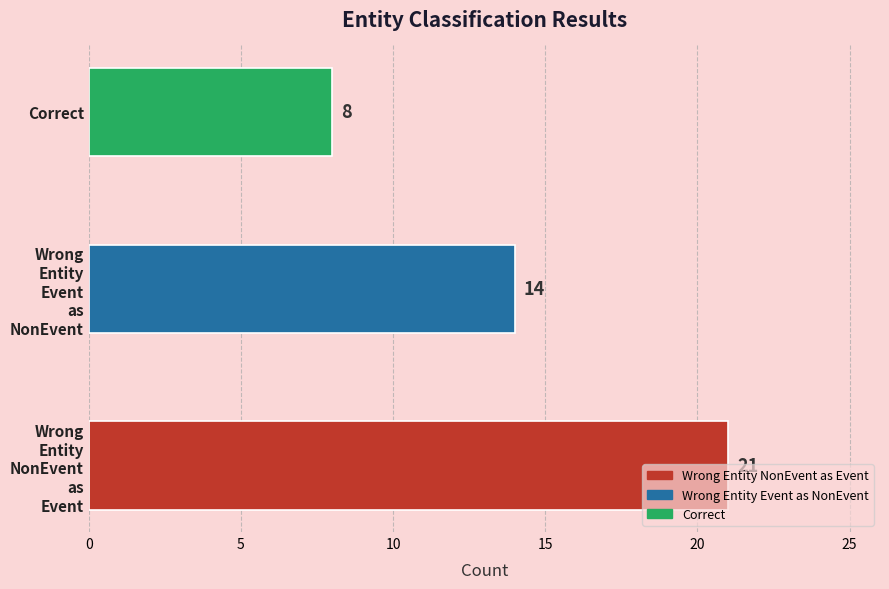

How many data points are less than 14?

1